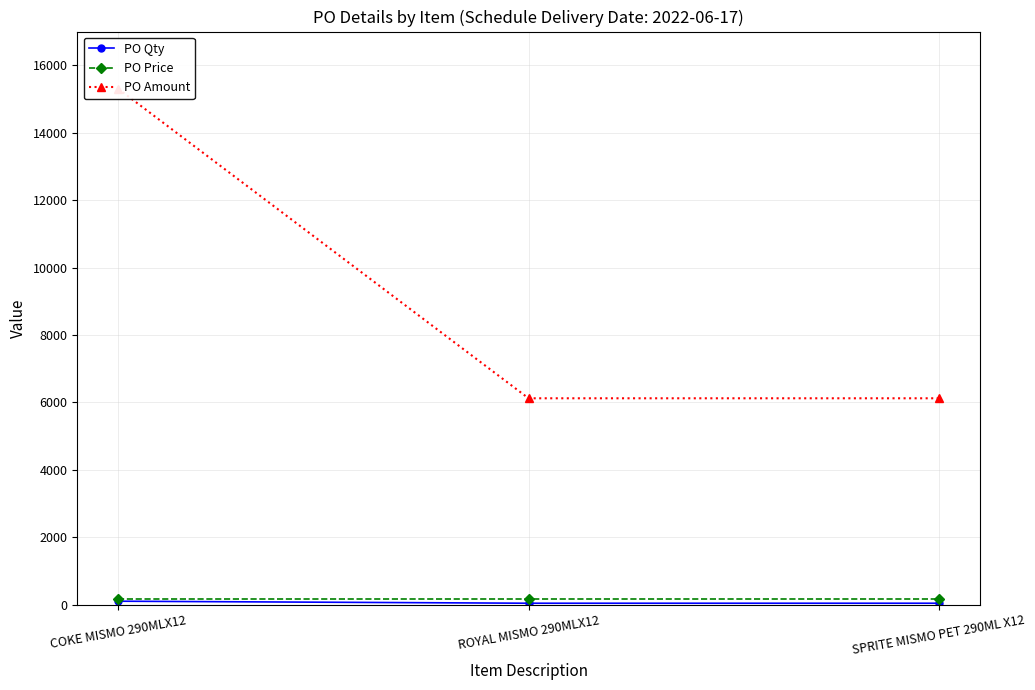

What is the label of the 2nd point from the left?

ROYAL MISMO 290MLX12